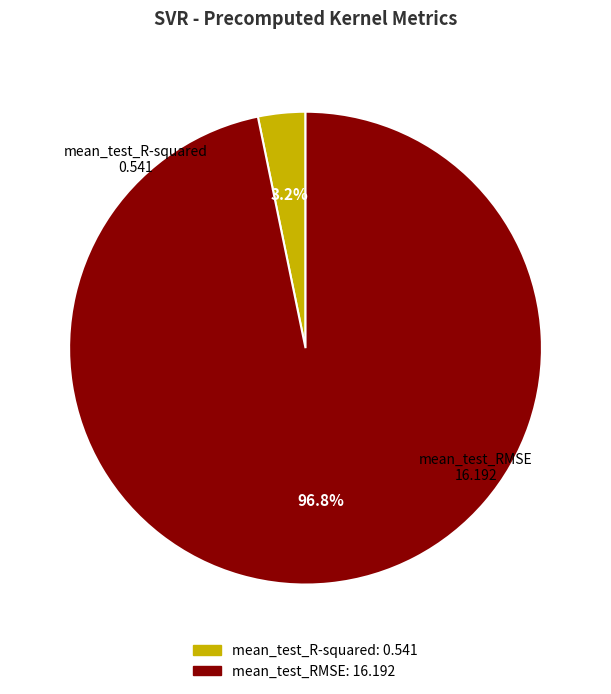

Which has a higher value, mean_test_R-squared or mean_test_RMSE?

mean_test_RMSE